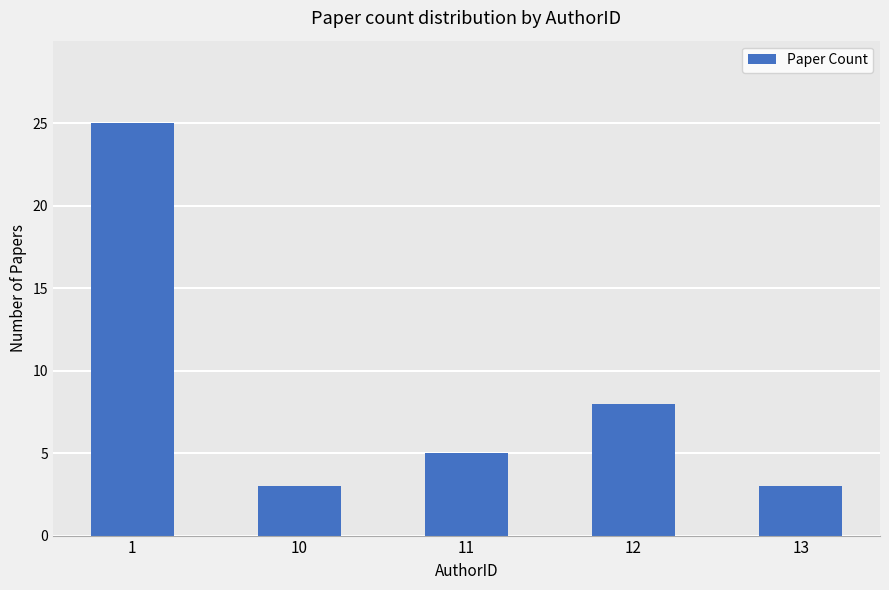

Reading right to left, transcribe all the data shown in this chart.

13=3	12=8	11=5	10=3	1=25